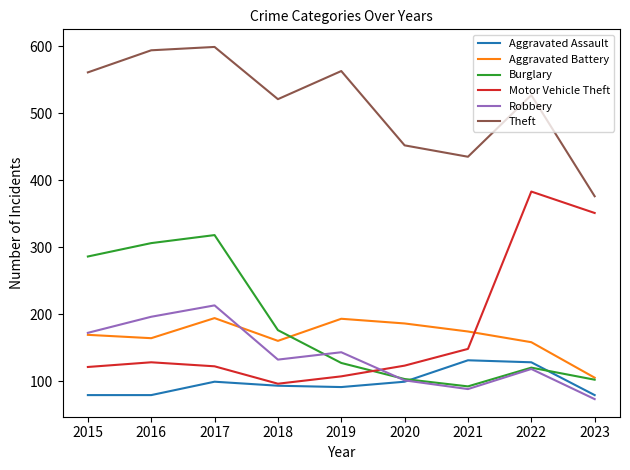

True or false: Theft and Aggravated Battery intersect in this chart.

False